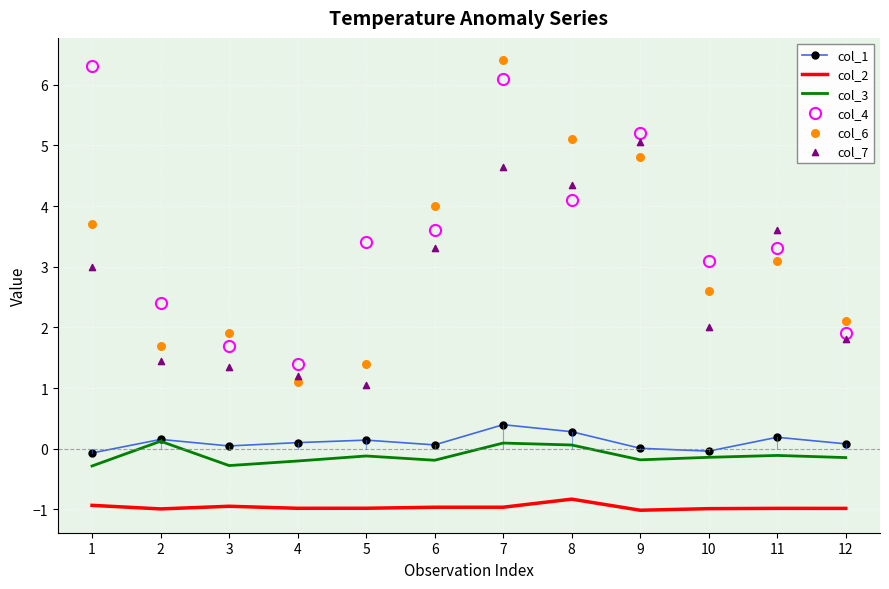

At which category is the sum across all series the highest?

7